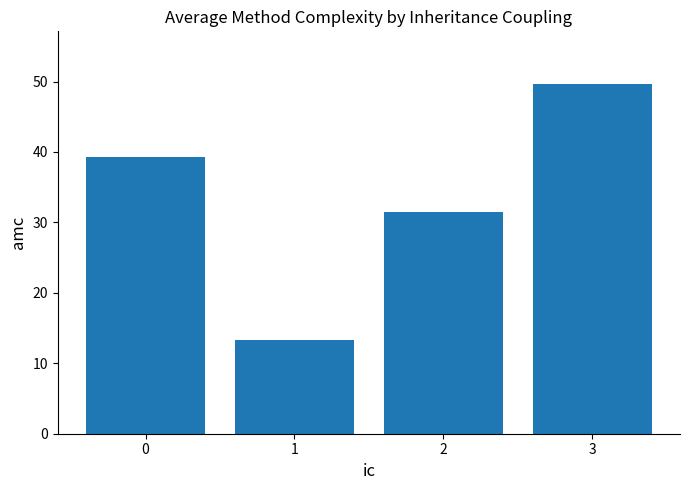

What is the sum of the values at 0 and 3?

89.0